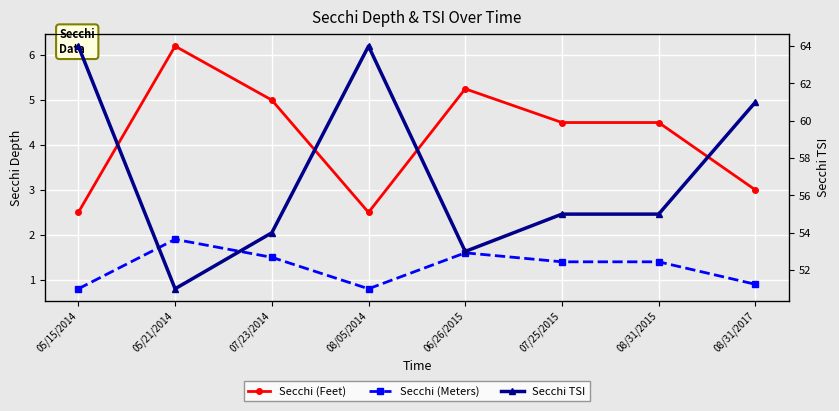

At which label does Secchi (Feet) first exceed 4?

05/21/2014